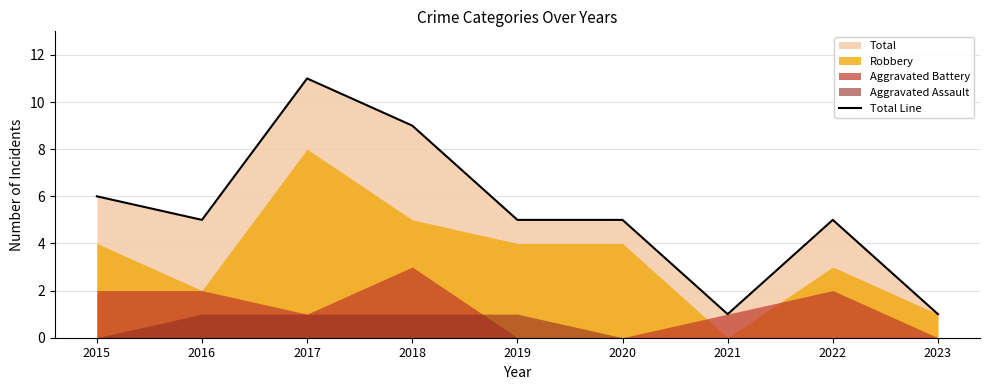

Approximately how many times larger is the value at 2021 compared to 2015?

0.2